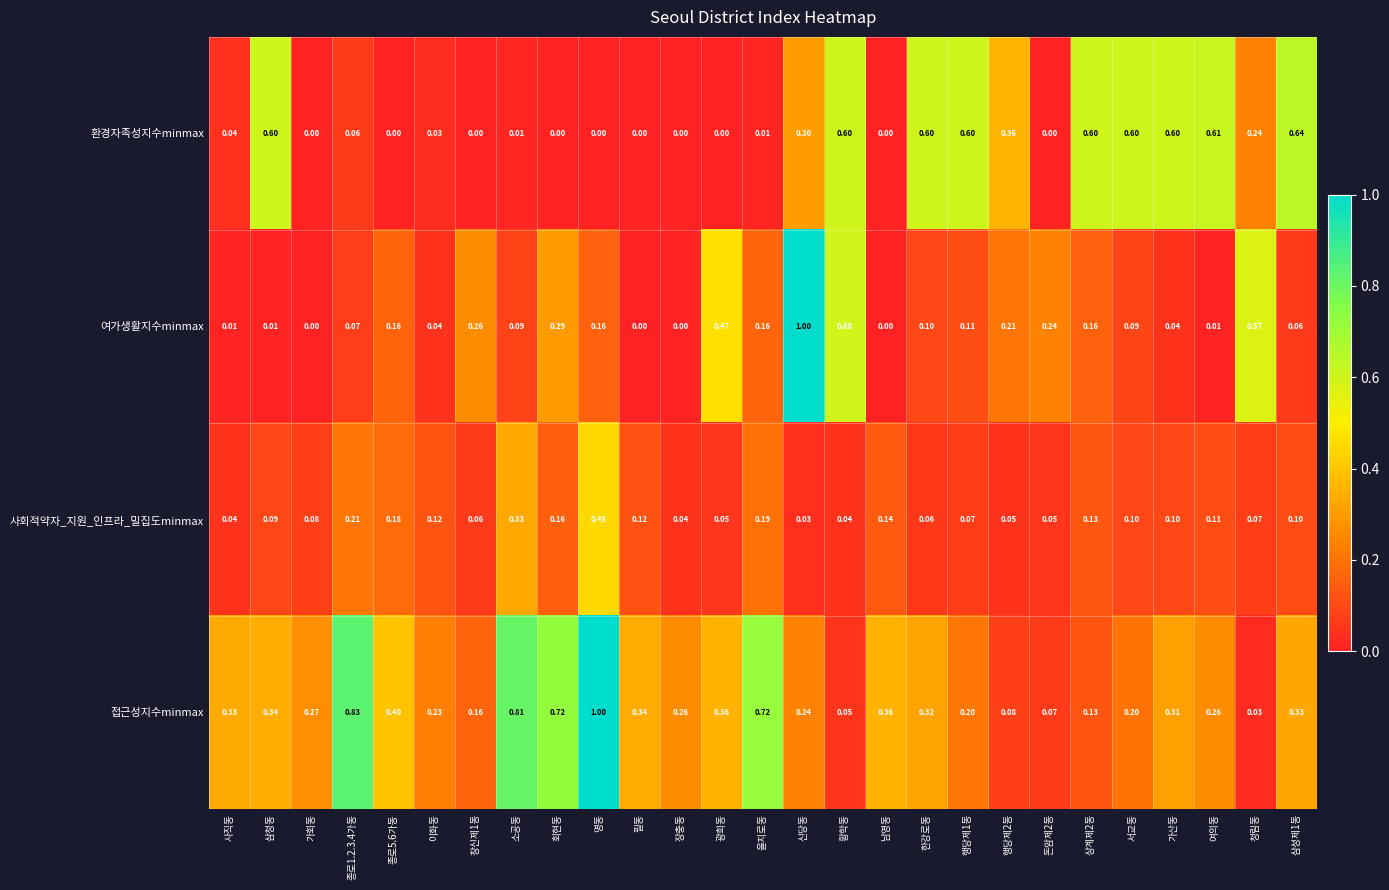

At which label is 사회적약자_지원_인프라_밀집도minmax closest to 0?

신당동